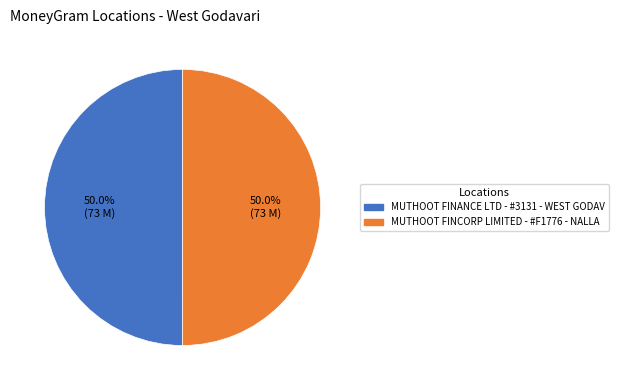

How many slices are in this pie chart?

2